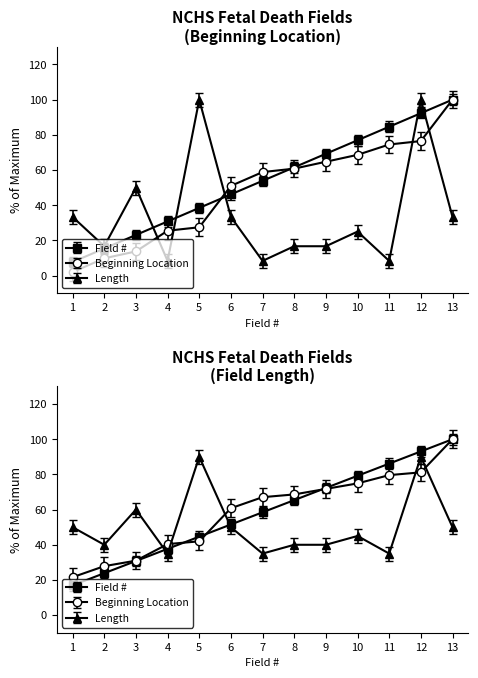

How many data points in Field # are above 53?

7